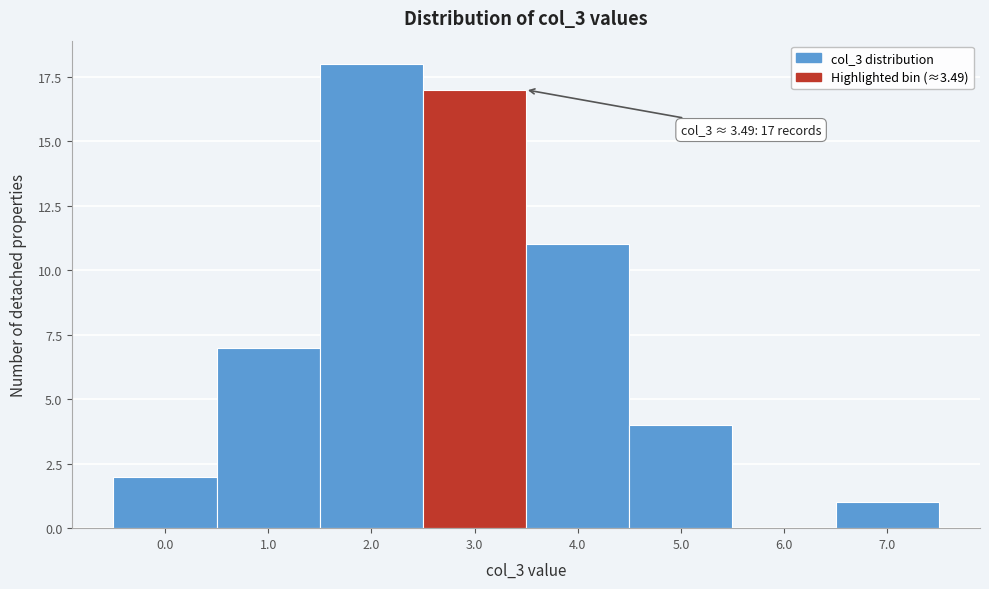

Is it true that the value at 1.0 is 5?

False